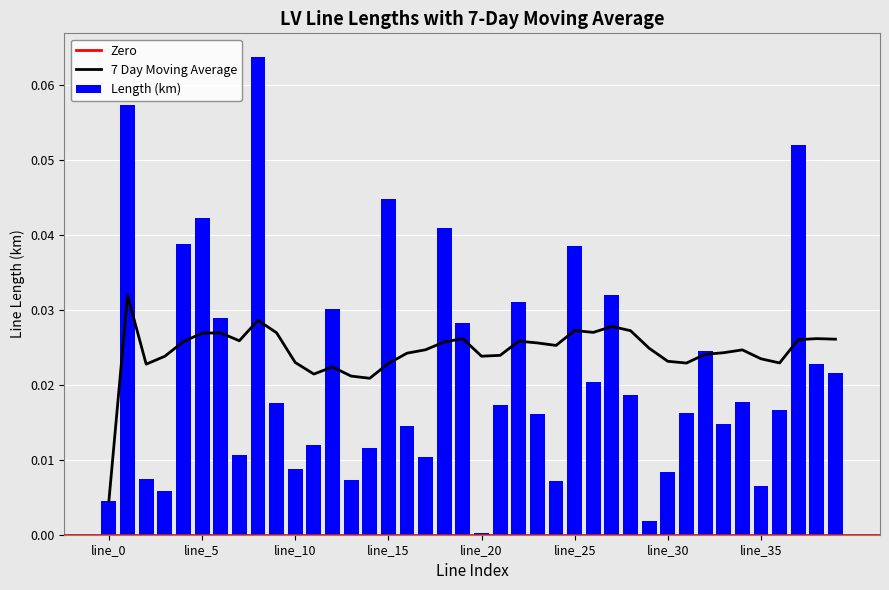

Which category has the lowest value in the Length (km) series?

line_20